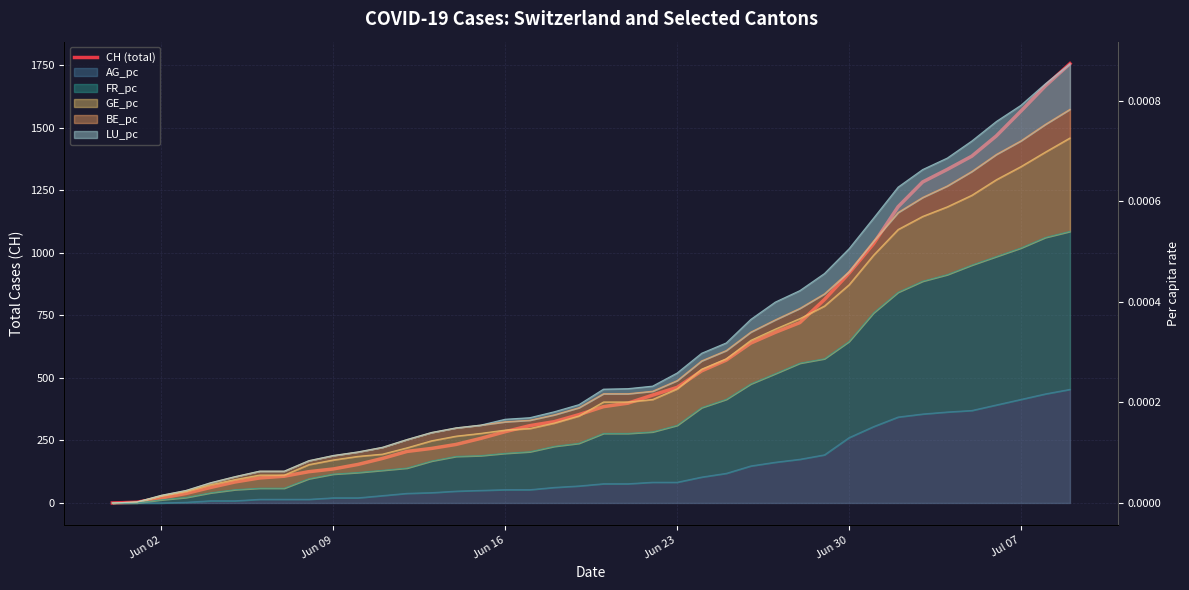

What is the change in value from Jul 07 to 23?

+378